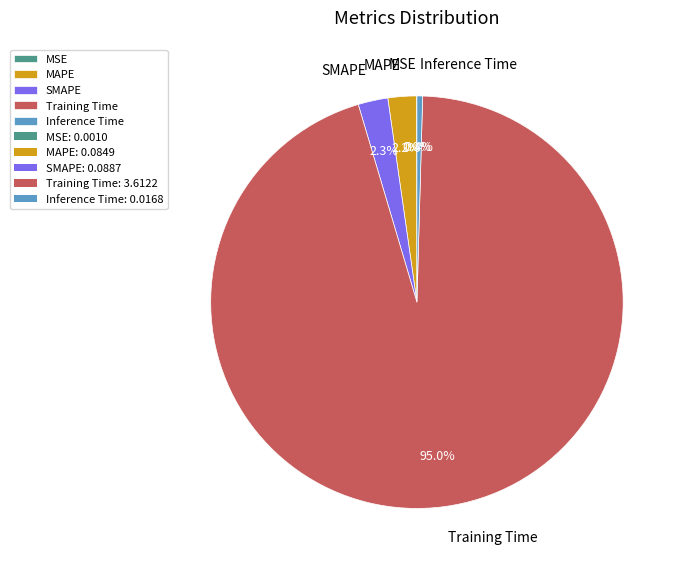

What is the majority slice?

Training Time